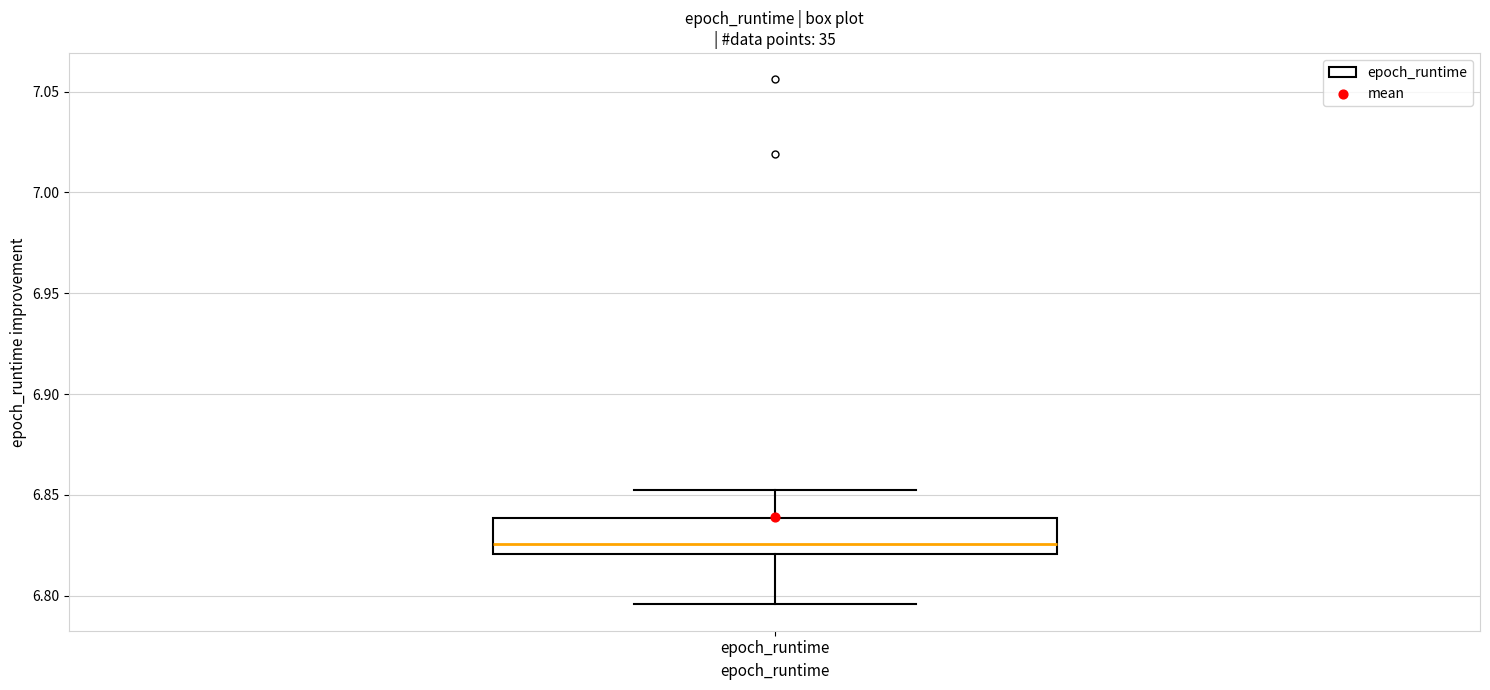

Where does the median line of the box for epoch_runtime sit on the y-axis? The values are not printed on the chart, so give them approximately, as read against the axis.

6.825